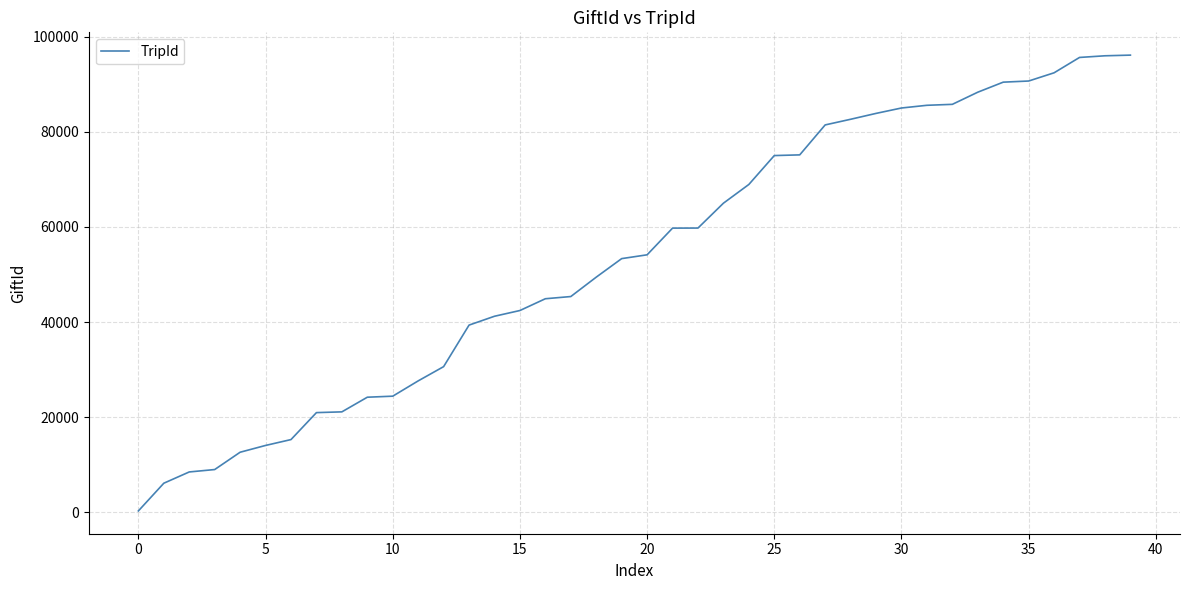

What is the maximum value shown in the chart?

96109